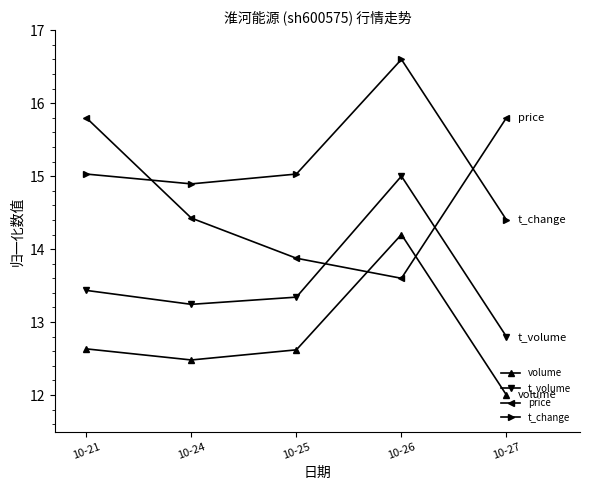

At which category is the sum across all series the highest?

10-26